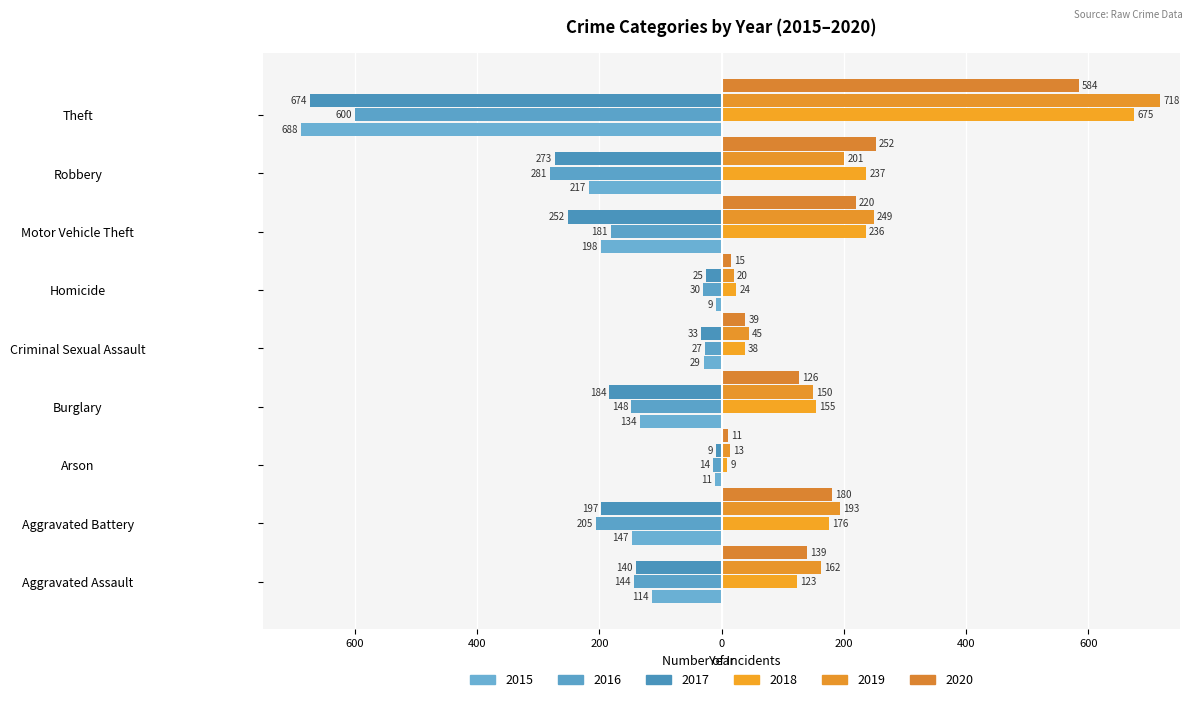

Count the number of data series in this chart.

6